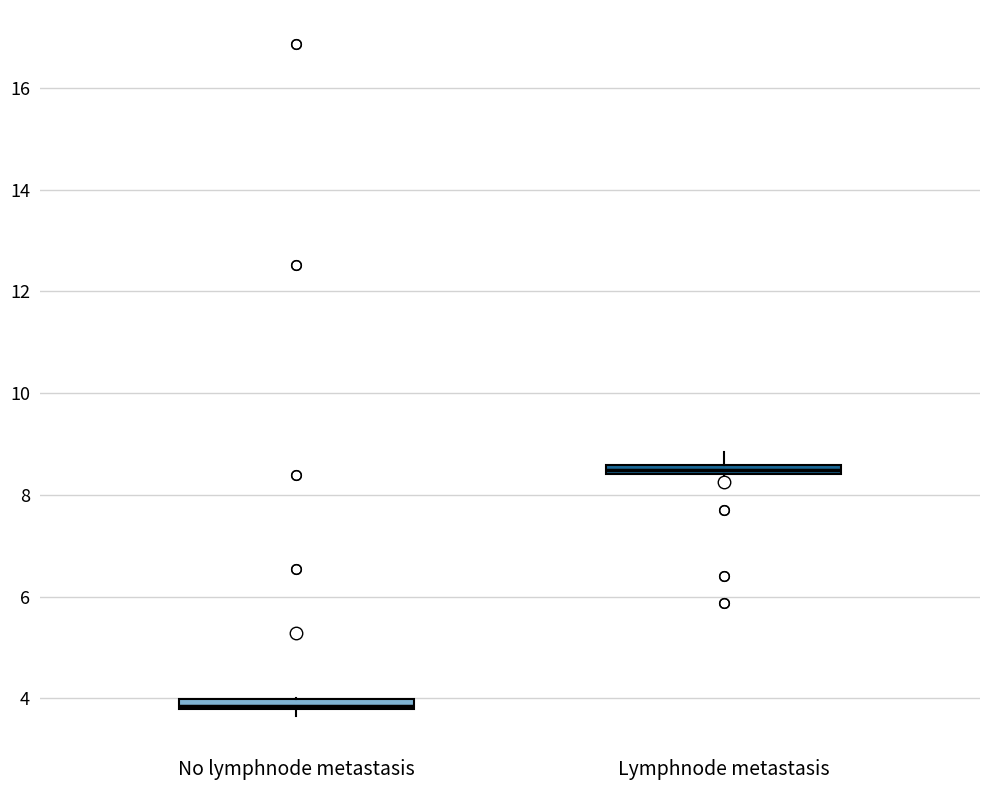

Where is the lower edge of the box for No lymphnode metastasis on the y-axis? The values are not printed on the chart, so give them approximately, as read against the axis.

3.8